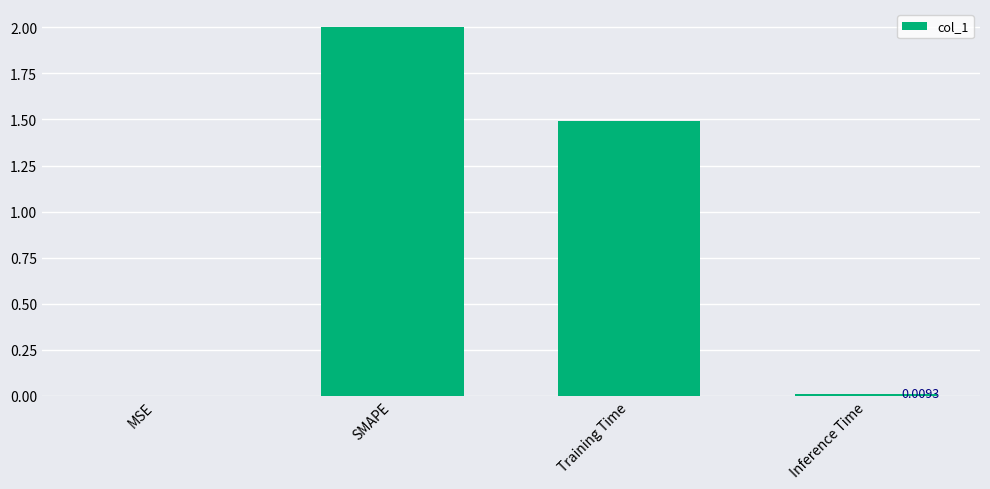

At which category does the chart reach its peak across all series?

SMAPE